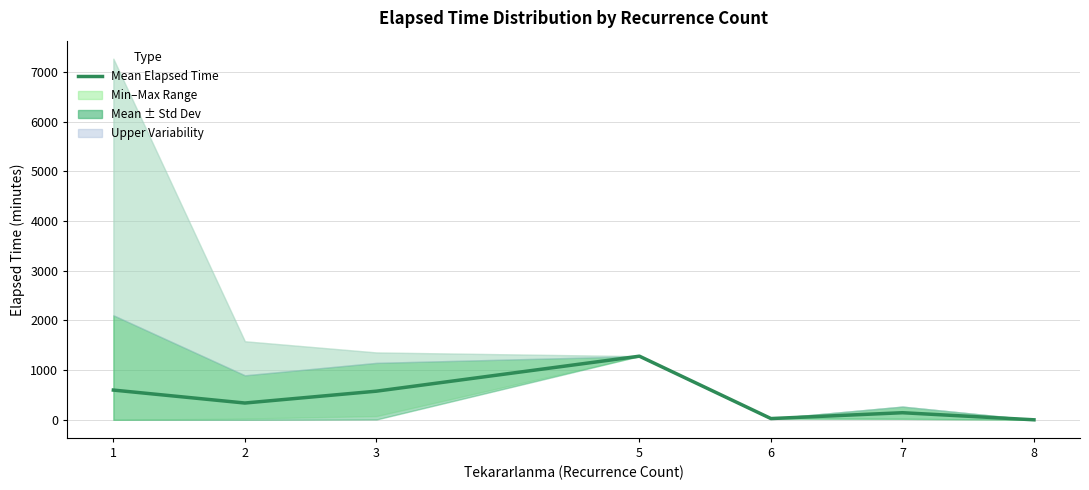

True or false: the data shows 0.0 at 8.

True